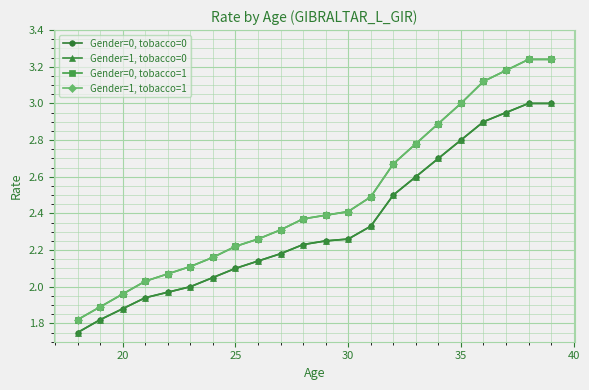

True or false: Gender=1, tobacco=0 and Gender=1, tobacco=1 intersect in this chart.

False